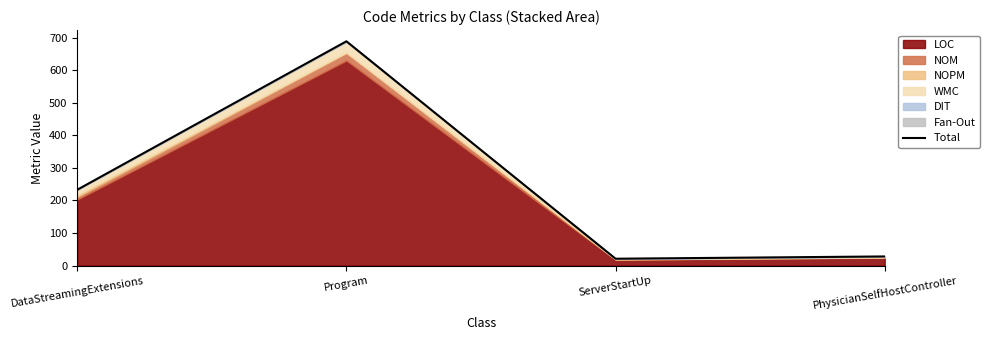

Does the chart display data point markers on the line(s)?

No